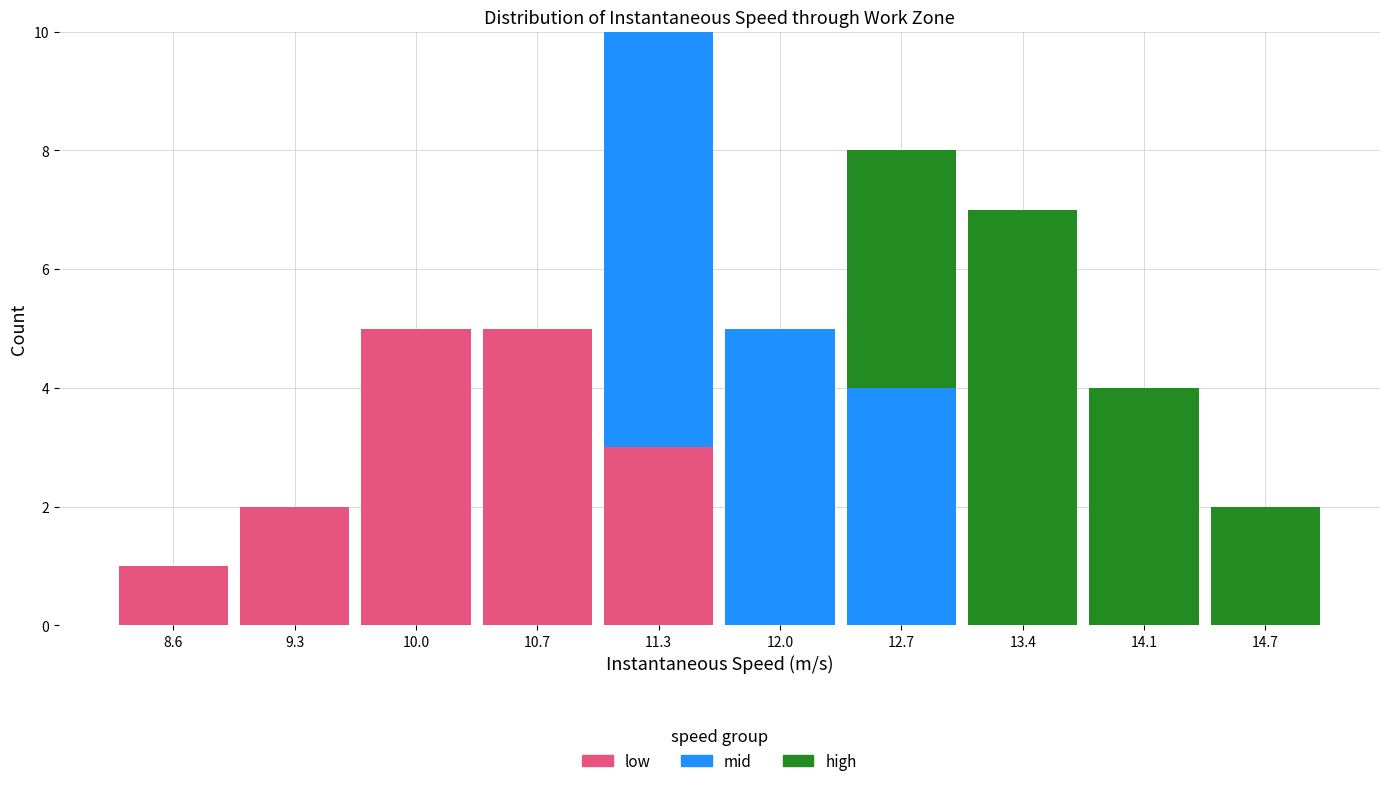

Reading left to right, transcribe this chart: for each stacked bar, give the range it covers on the x-axis and its total height. Neither the bar edges nor the heights are printed on the chart, so give them approximately, as read against the axes.

8.3 to 9.0: 1
9.0 to 9.7: 2
9.7 to 10.3: 5
10.3 to 11.0: 5
11.0 to 11.7: 10
11.7 to 12.4: 5
12.4 to 13.0: 8
13.0 to 13.7: 7
13.7 to 14.4: 4
14.4 to 15.1: 2